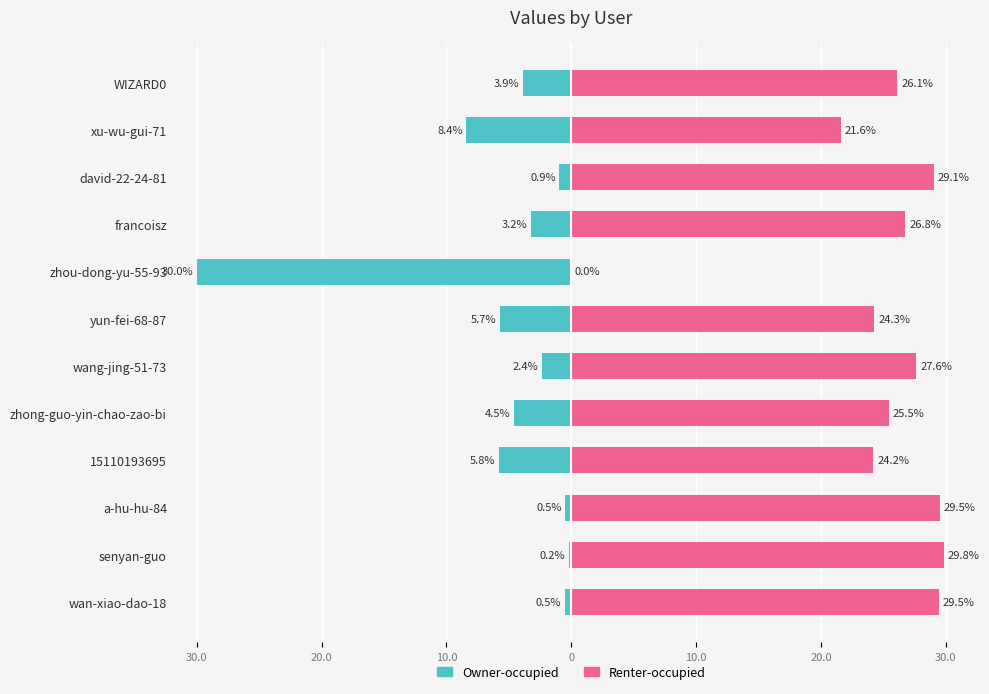

Are the bars horizontal?

Yes